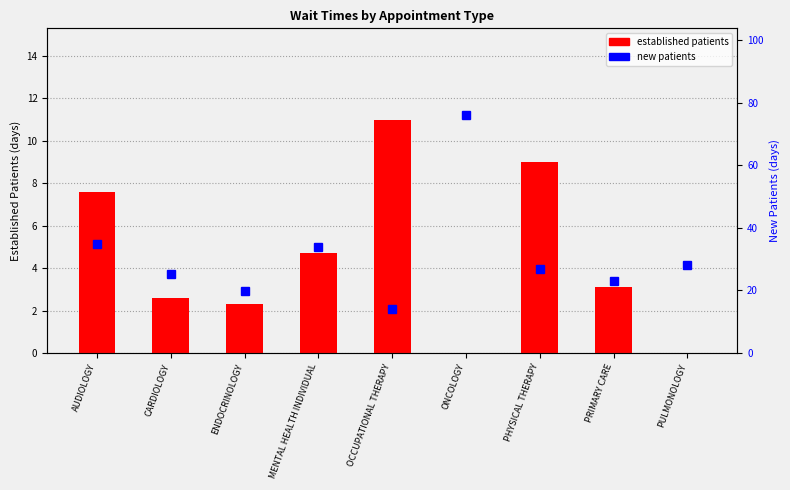

Which category has the lowest value in the new patients series?

OCCUPATIONAL THERAPY